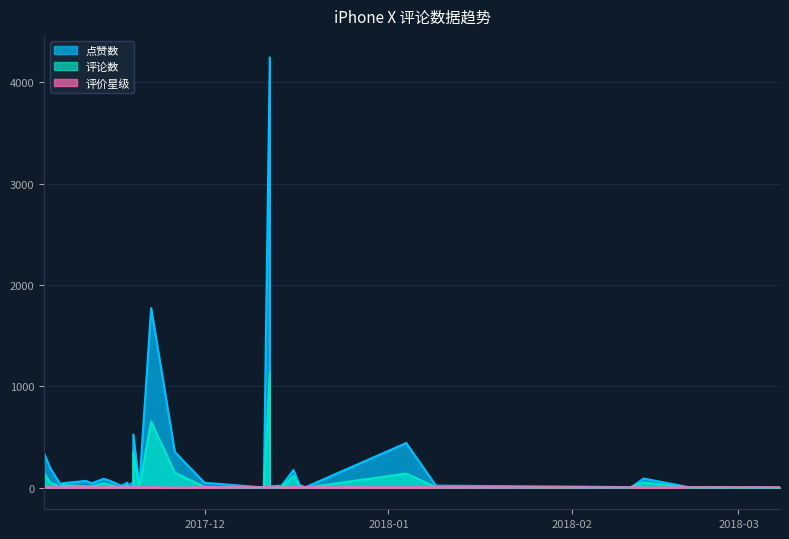

Does the chart have visible grid lines?

Yes